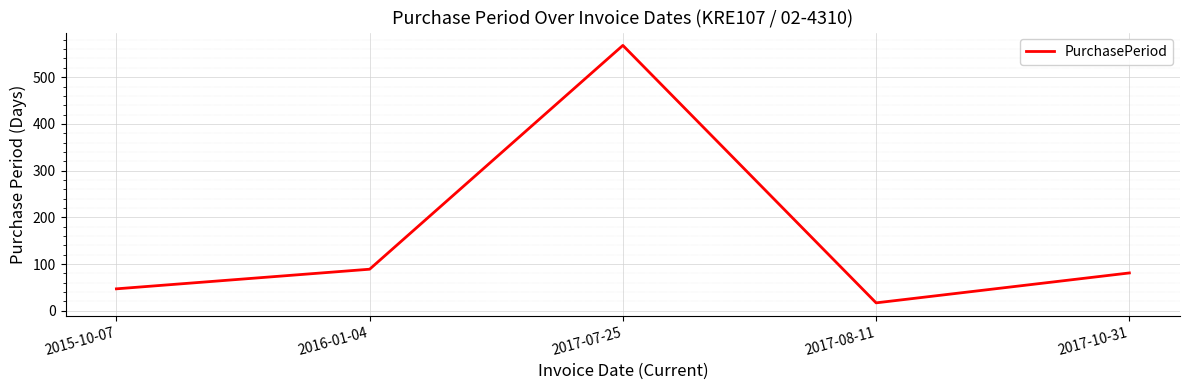

Reading left to right, extract all data points from this chart.

47	89	568	17	81